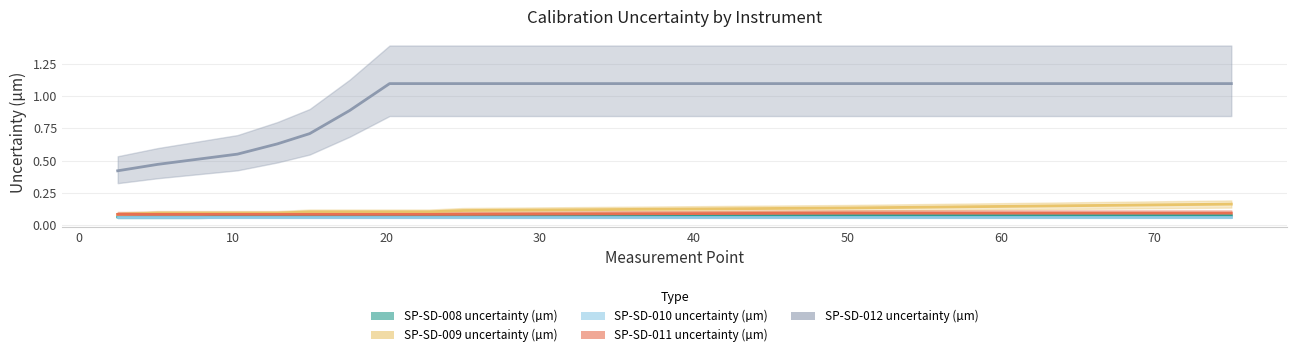

Which series has the largest total across all categories?

SP-SD-012 uncertainty (µm)